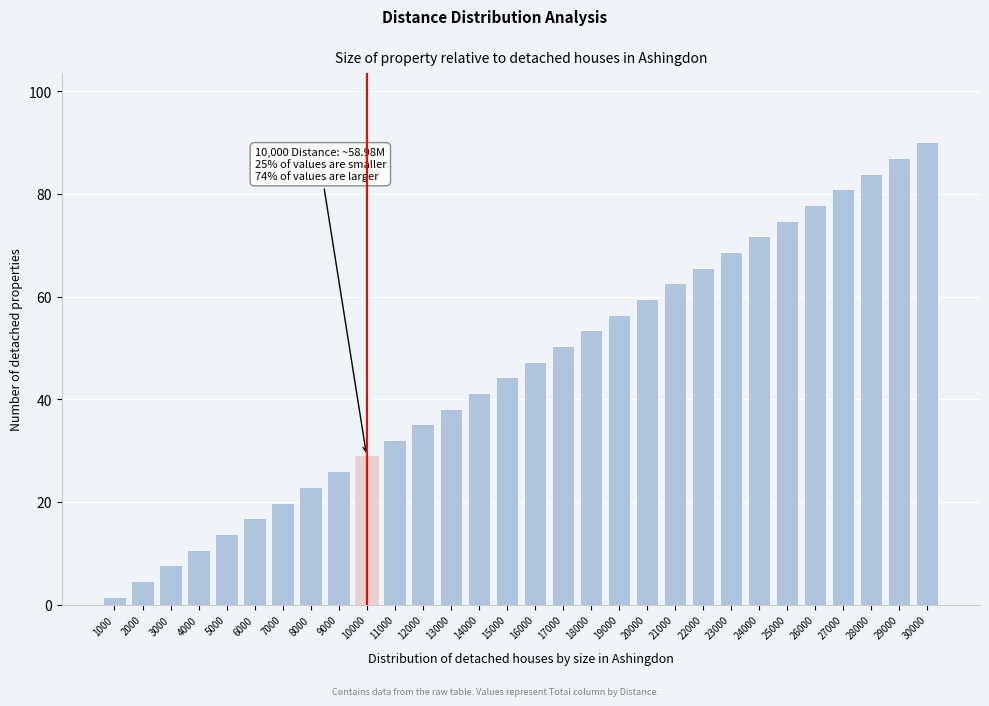

Reading left to right, what are all the values shown in this chart?

1000=1.5	2000=4.6	3000=7.6	4000=10.7	5000=13.7	6000=16.8	7000=19.8	8000=22.9	9000=25.9	10000=29.0	11000=32.0	12000=35.1	13000=38.1	14000=41.2	15000=44.2	16000=47.3	17000=50.3	18000=53.4	19000=56.4	20000=59.5	21000=62.5	22000=65.6	23000=68.6	24000=71.7	25000=74.7	26000=77.8	27000=80.8	28000=83.9	29000=86.9	30000=90.0